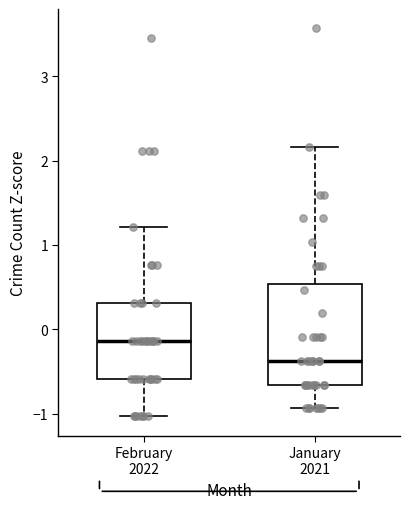

Comparing the boxes themselves (not the whiskers), which one is the tallest?

January 2021